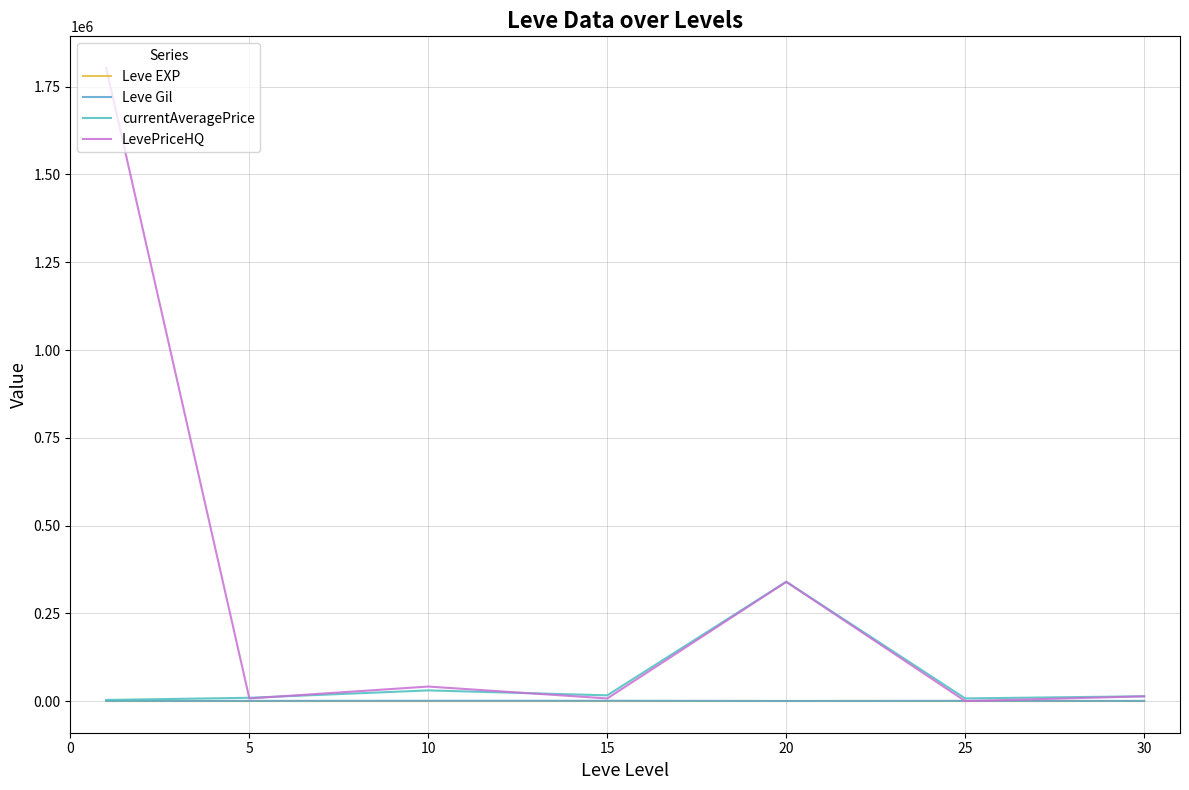

How many lines are shown in the chart?

4